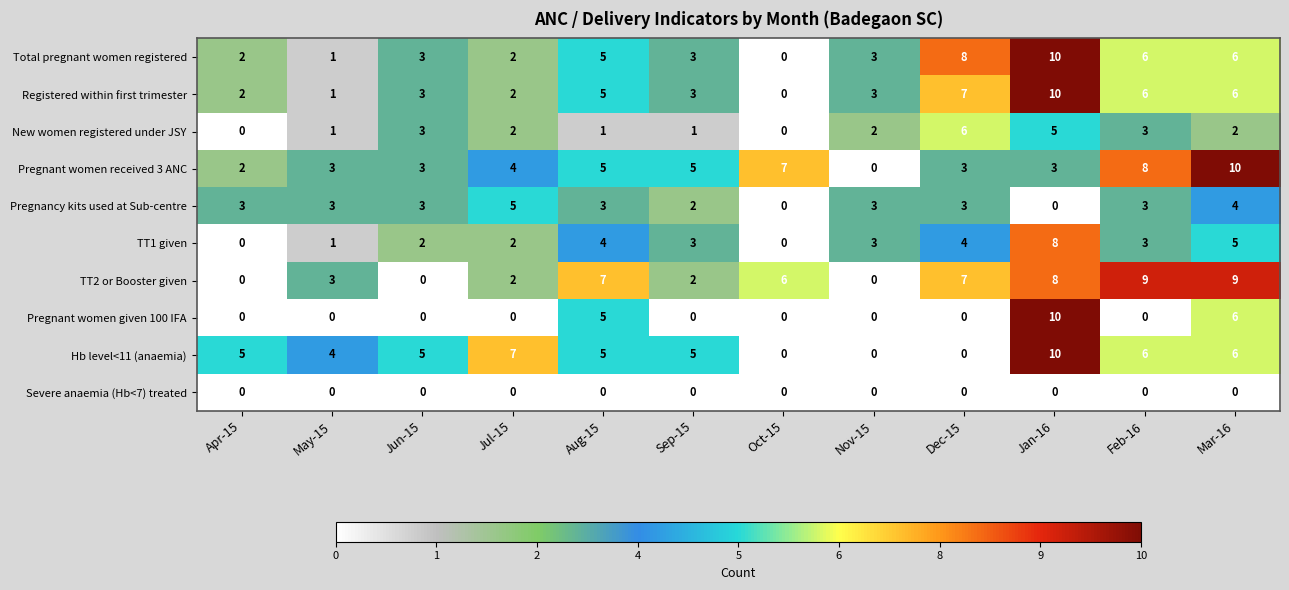

True or false: Pregnant women received 3 ANC has a value of 5 at Aug-15.

True